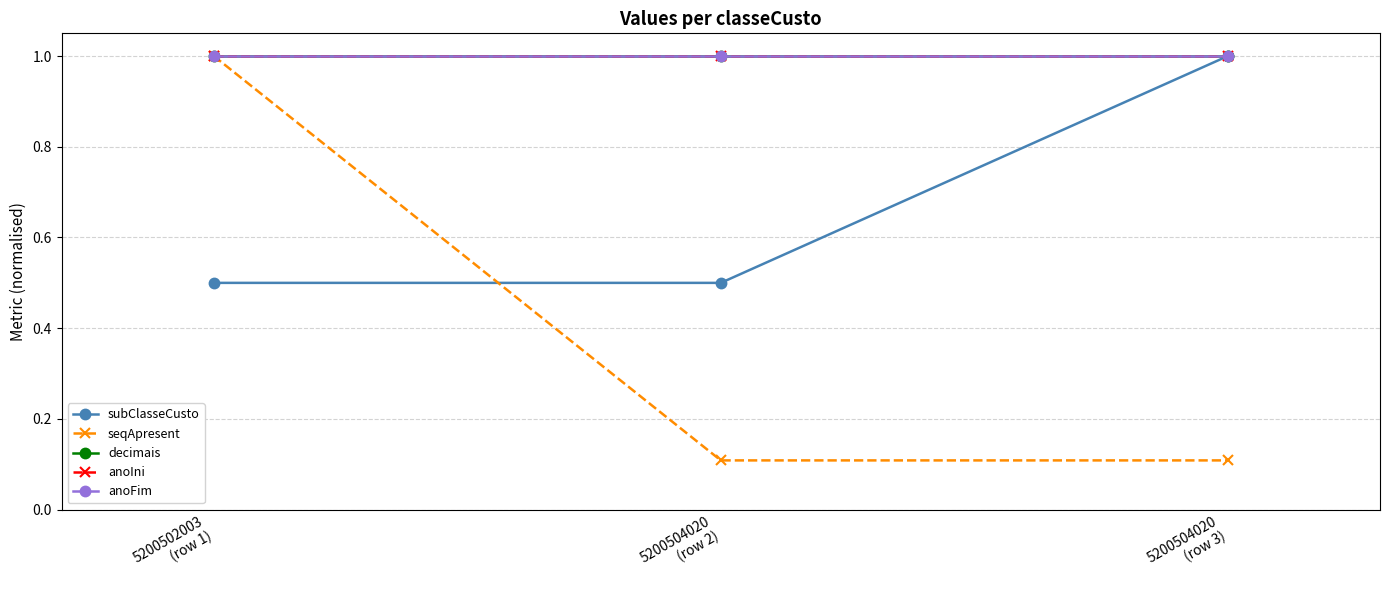

What is the maximum value for seqApresent?

1.0